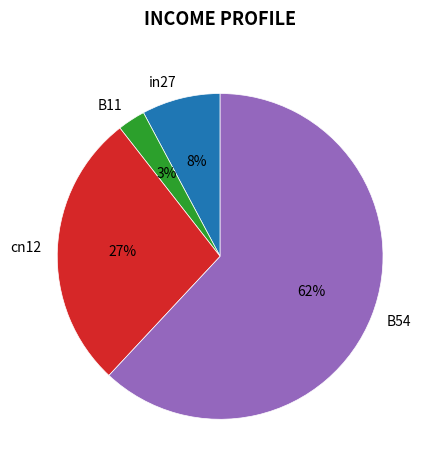

Which slice is the smallest?

B11